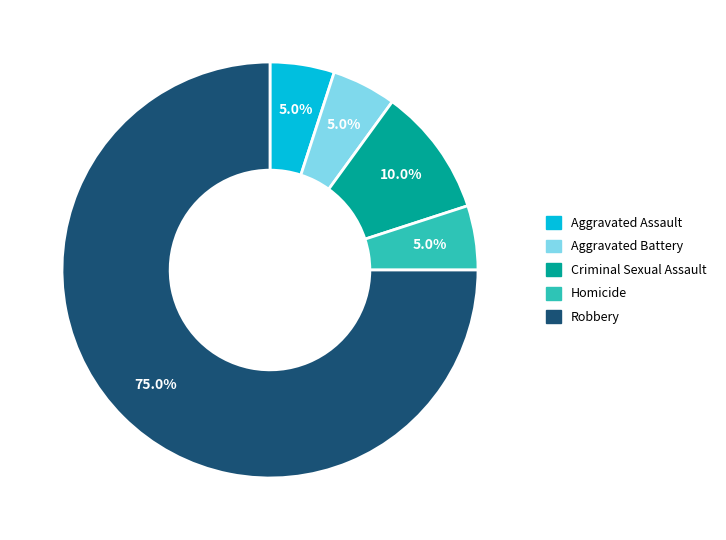

Approximately how many times larger is the value at Homicide compared to Aggravated Battery?

1.0